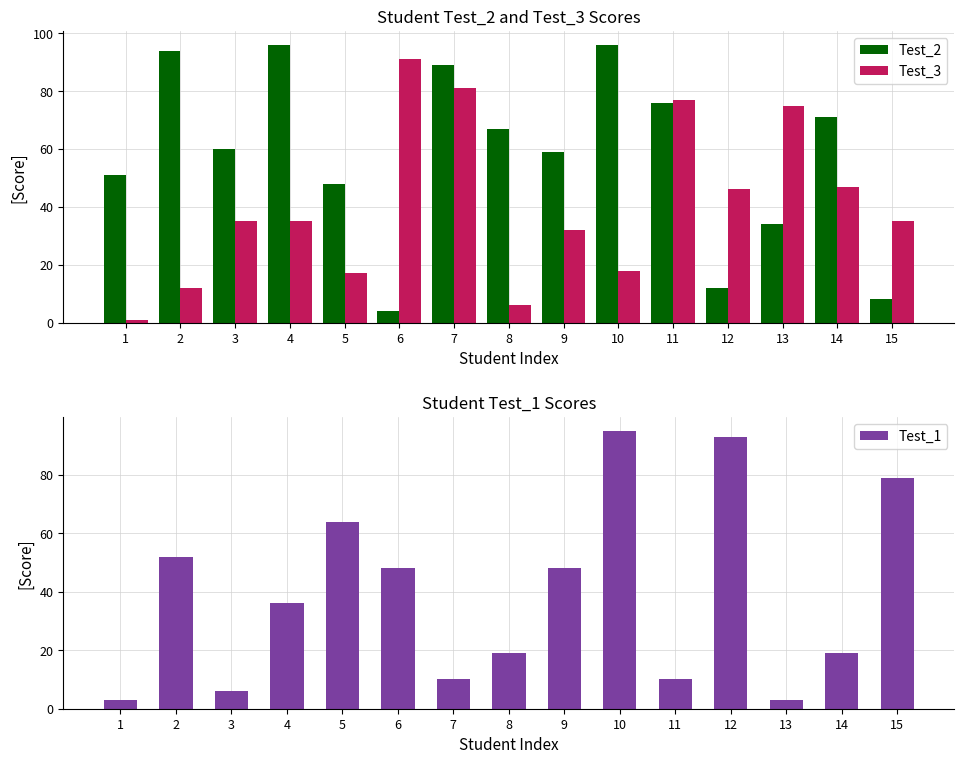

What is the total value across all series at 12?

151